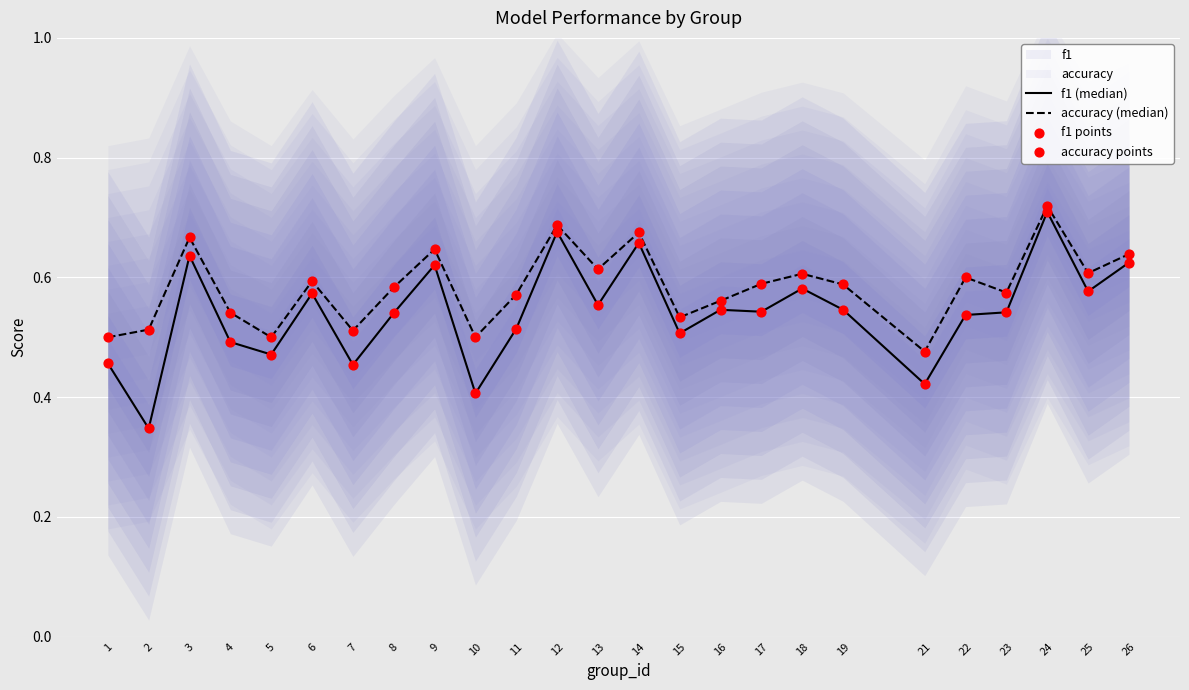

Is the value of accuracy points at 2 greater than the value of f1 (median) at 21?

Yes